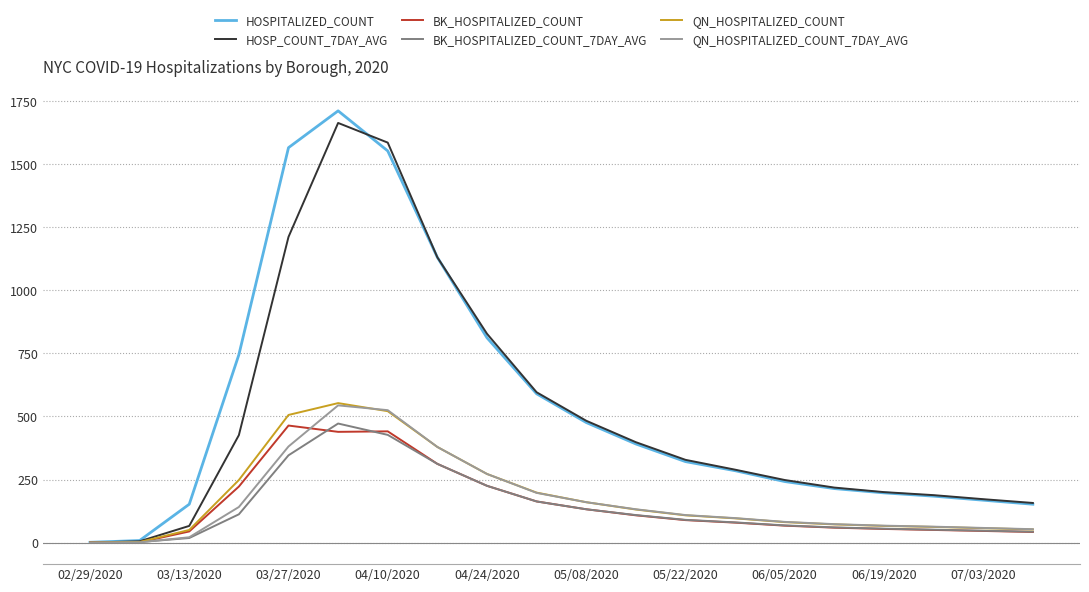

The value of BK_HOSPITALIZED_COUNT at 03/27/2020 is 464. True or false?

True